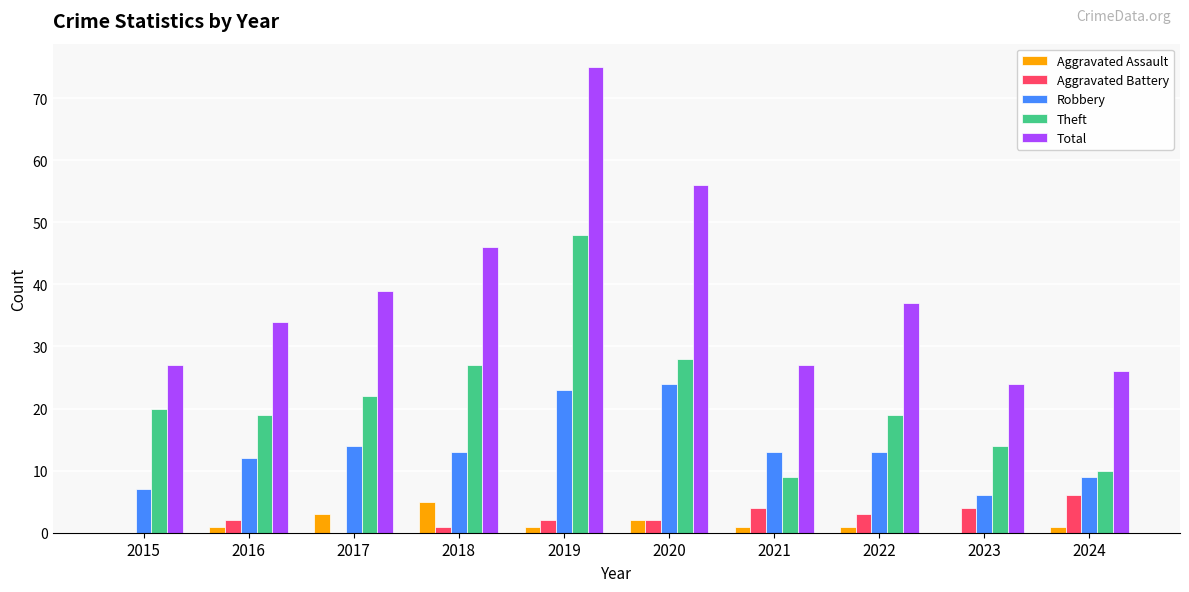

Reading left to right, extract all data points from this chart.

Aggravated Assault: 2015=0	2016=1	2017=3	2018=5	2019=1	2020=2	2021=1	2022=1	2023=0	2024=1
Aggravated Battery: 2015=0	2016=2	2017=0	2018=1	2019=2	2020=2	2021=4	2022=3	2023=4	2024=6
Robbery: 2015=7	2016=12	2017=14	2018=13	2019=23	2020=24	2021=13	2022=13	2023=6	2024=9
Theft: 2015=20	2016=19	2017=22	2018=27	2019=48	2020=28	2021=9	2022=19	2023=14	2024=10
Total: 2015=27	2016=34	2017=39	2018=46	2019=75	2020=56	2021=27	2022=37	2023=24	2024=26